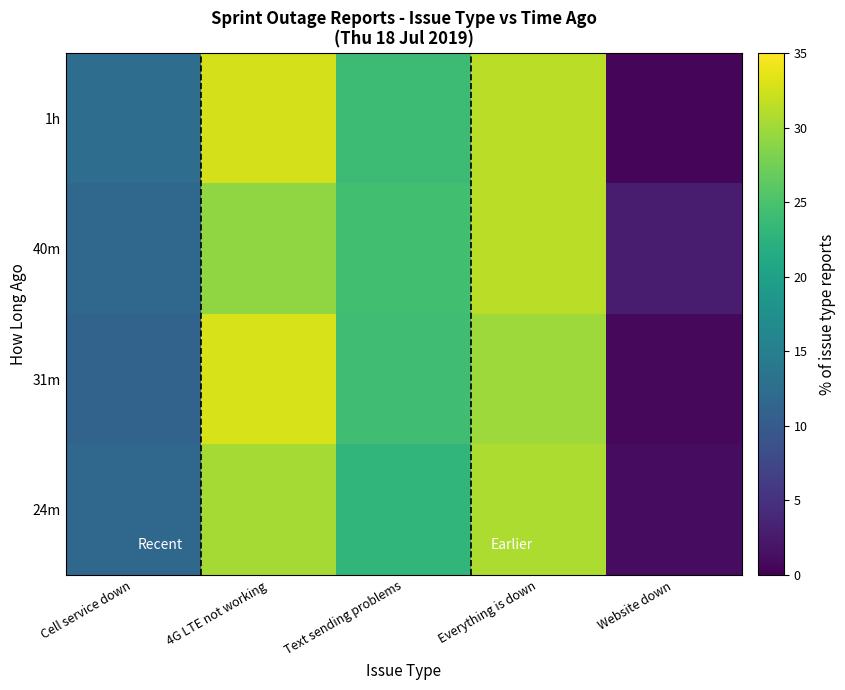

Reading left to right, extract all data points from this chart.

1h: Cell service down=12.5	4G LTE not working=32.8	Text sending problems=23.9	Everything is down=31.4	Website down=0.6
40m: Cell service down=11.6	4G LTE not working=29.2	Text sending problems=24.5	Everything is down=31.4	Website down=2.8
31m: Cell service down=11.1	4G LTE not working=32.9	Text sending problems=24.3	Everything is down=29.8	Website down=0.7
24m: Cell service down=11.7	4G LTE not working=30.2	Text sending problems=23.1	Everything is down=30.7	Website down=1.2